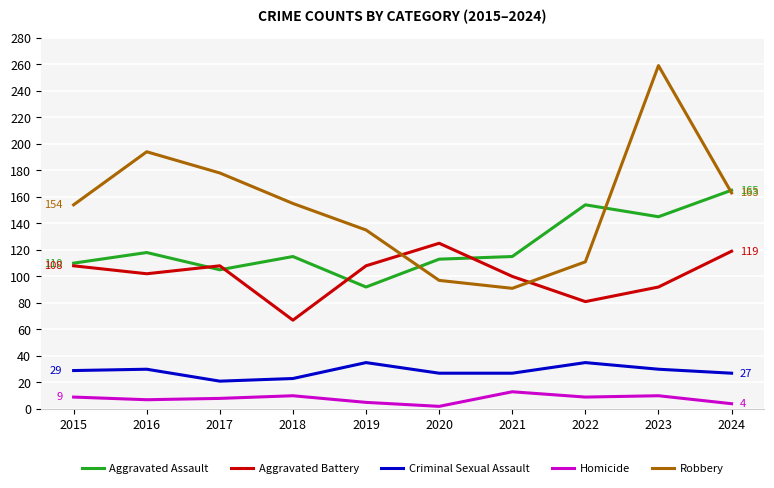

Which series has the largest total across all categories?

Robbery